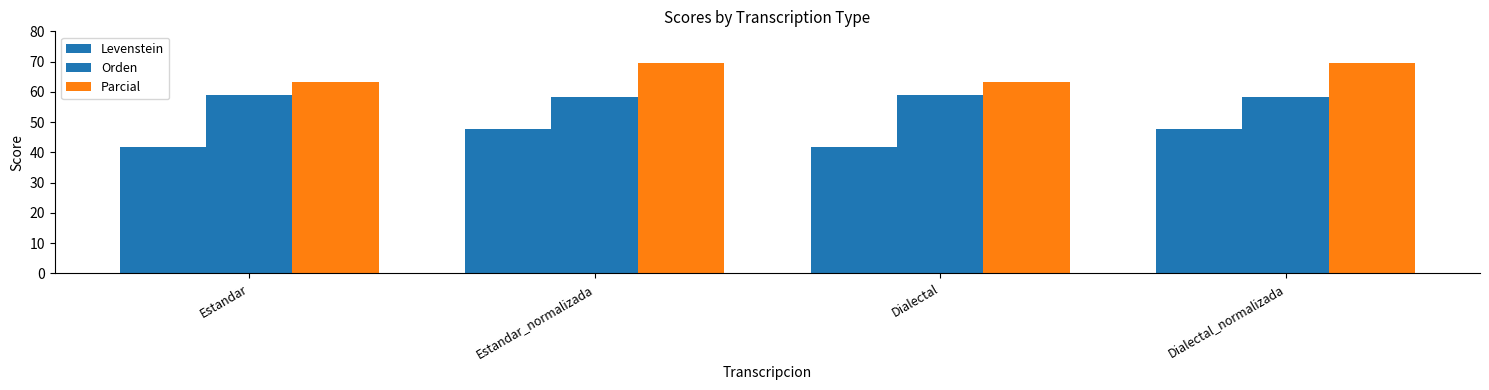

The value of Levenstein at Estandar_normalizada is 84.2. True or false?

False